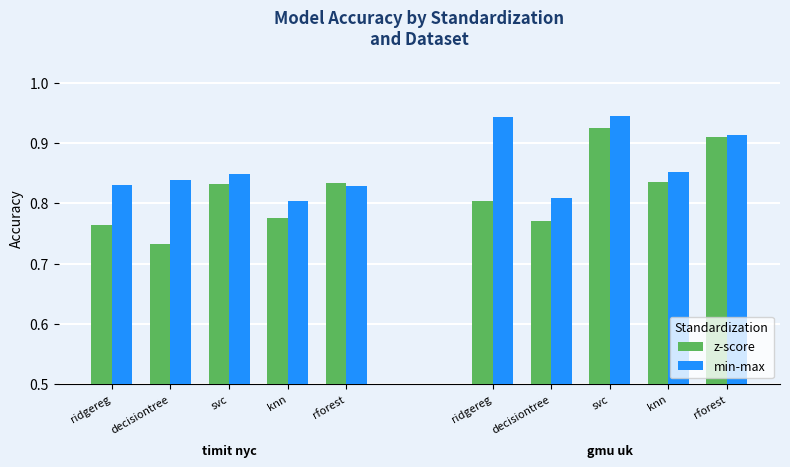

Which series has the widest spread of values?

z-score